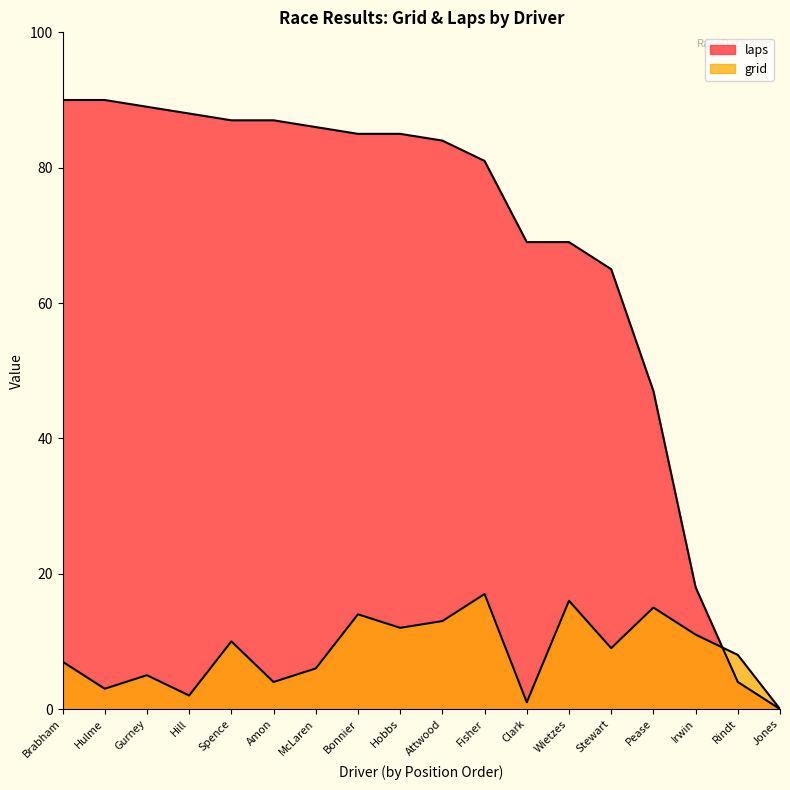

At Wietzes, list the series in order from largest to smallest.

laps, grid